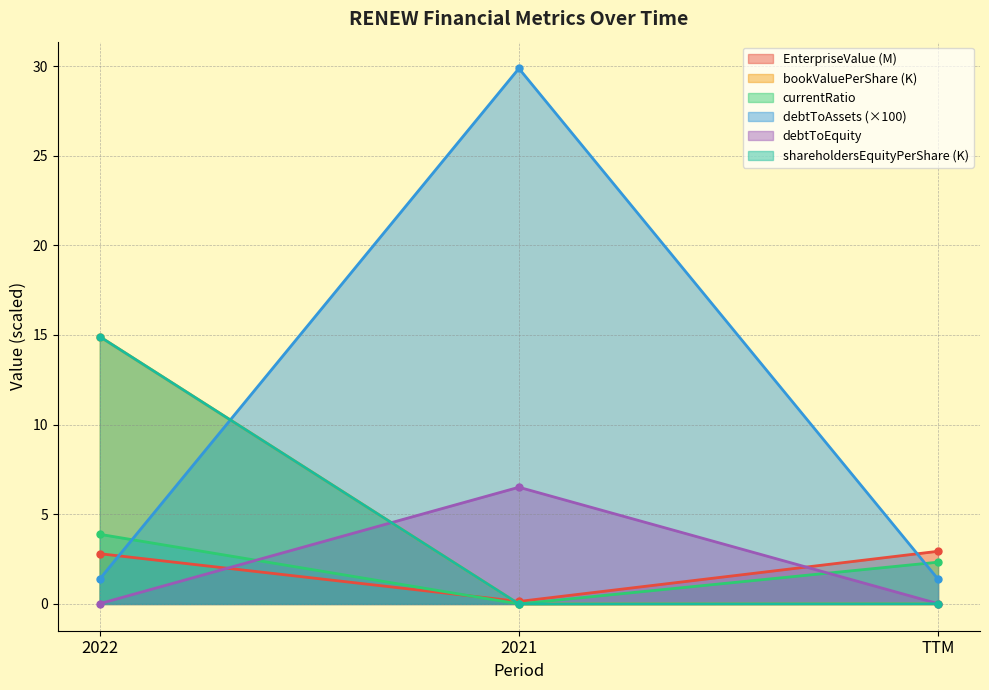

What is the average value of the debtToAssets series?

10.9